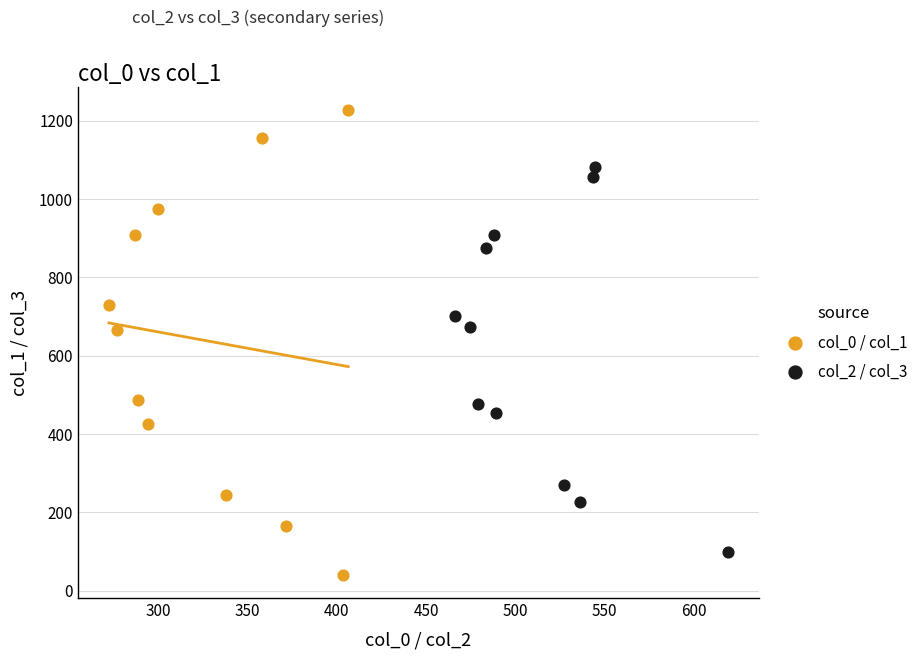

What are all the series names shown in the legend?

col_0 / col_1, col_2 / col_3